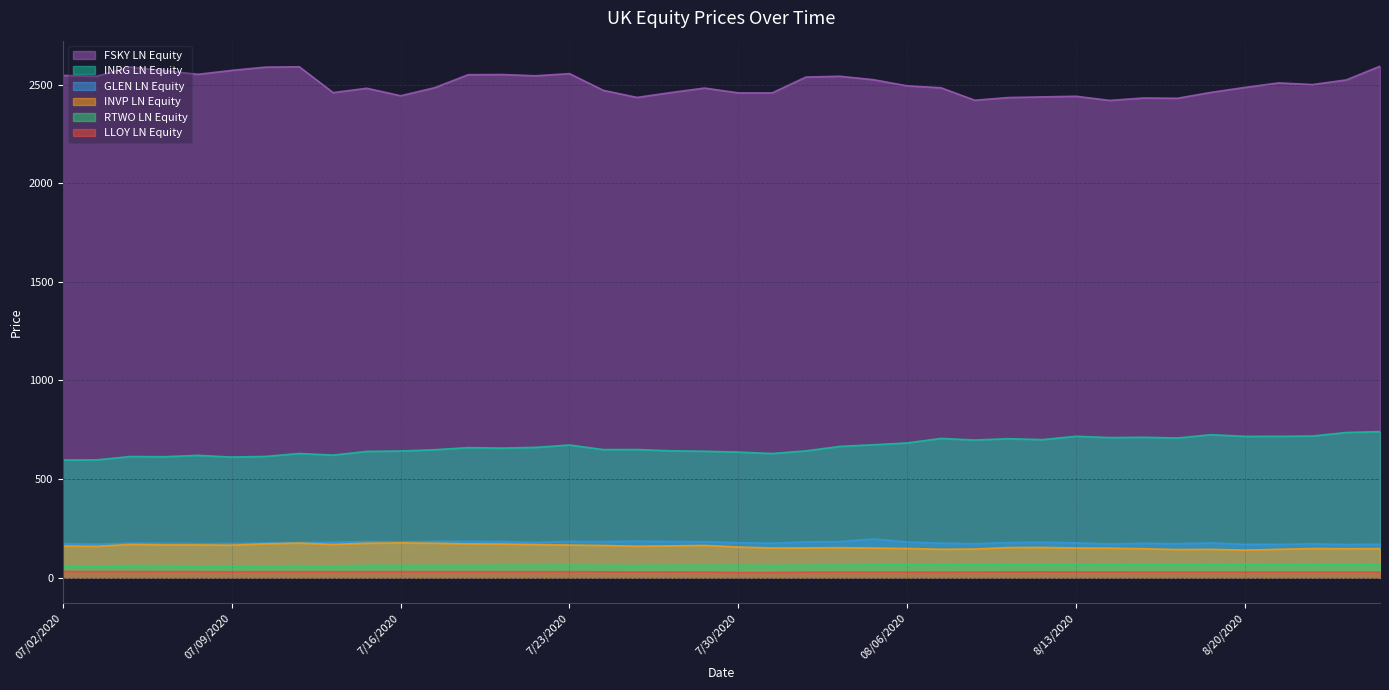

At which label does INRG LN Equity first exceed 659?

7/20/2020